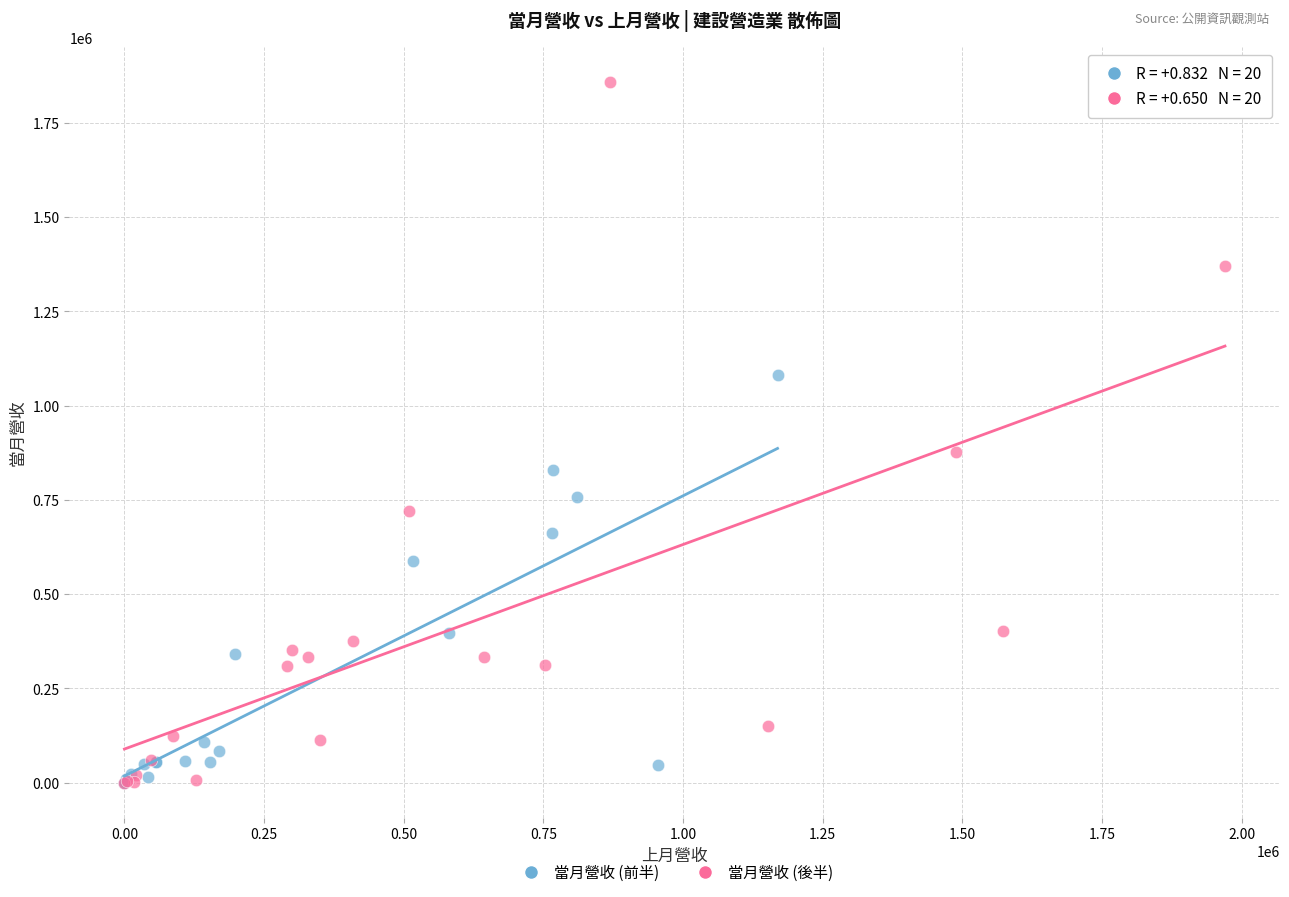

What are all the series names shown in the legend?

當月營收 (前半), 當月營收 (後半)